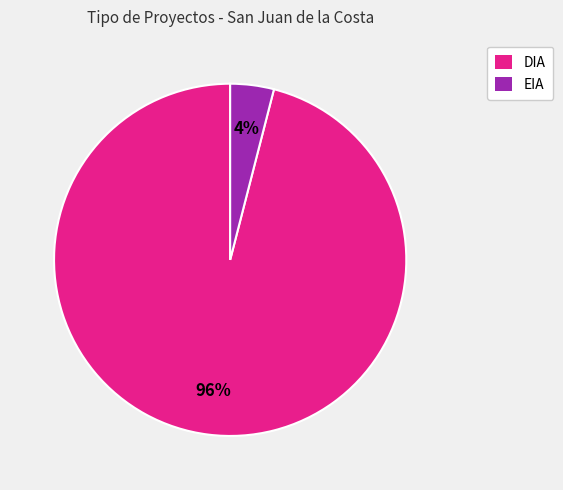

To the nearest percent, what is the average slice percentage?

50%